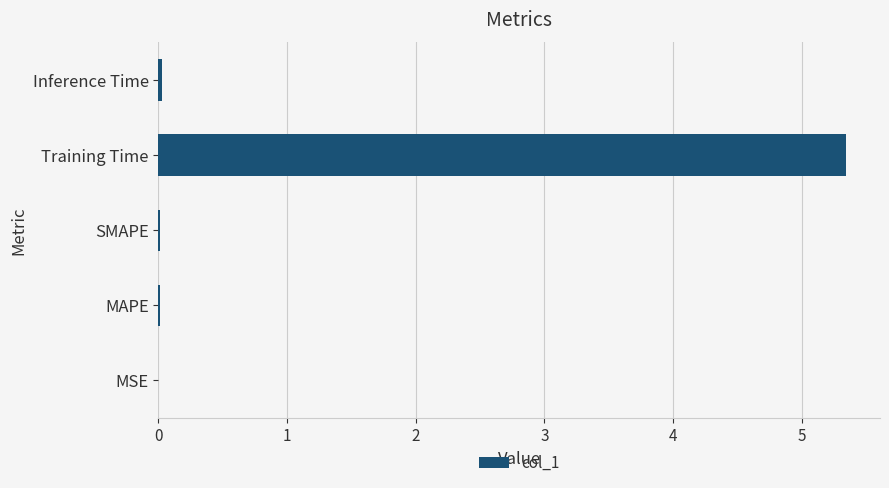

Which category has the highest value across all series?

Training Time